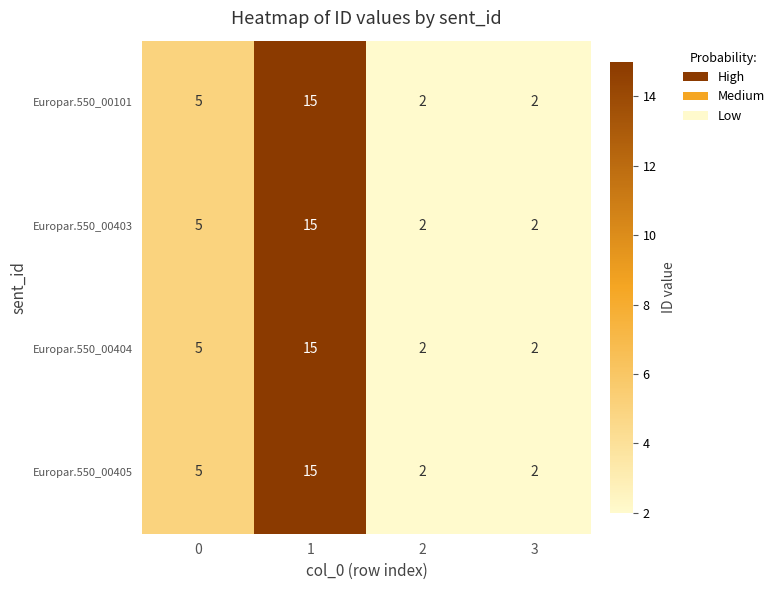

Count the number of data series in this chart.

4